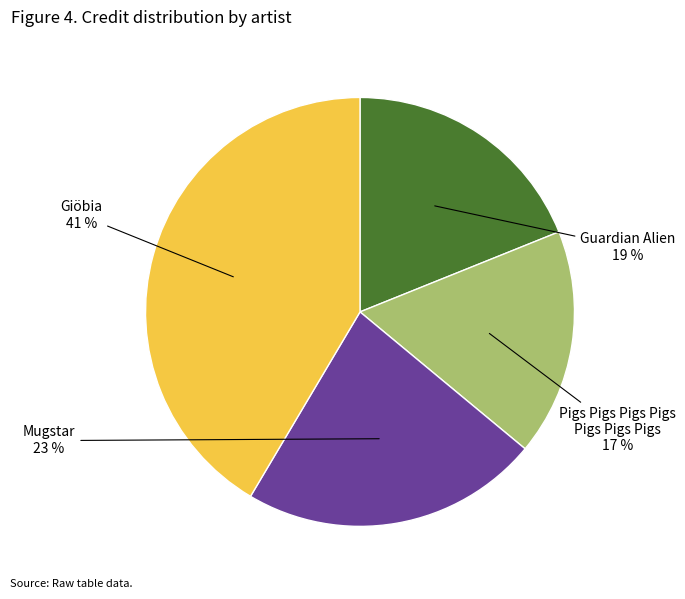

Do Mugstar and Pigs Pigs Pigs Pigs Pigs Pigs Pigs together represent more than half of the pie?

No